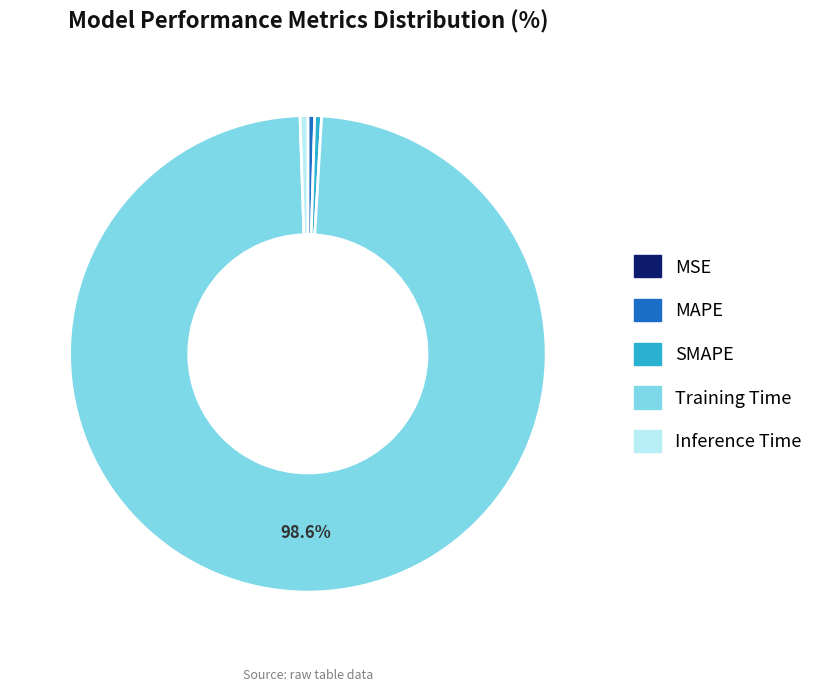

True or false: Training Time accounts for 99% of the total.

True